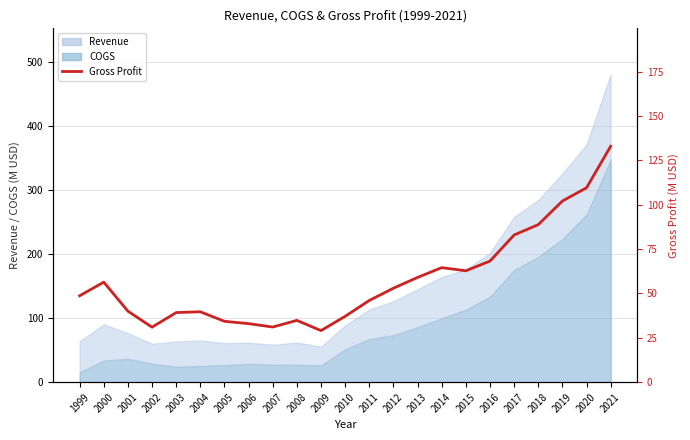

Reading left to right, what are all the values shown in this chart?

48.7	56.4	40.0	31.0	39.3	39.7	34.3	33.0	31.1	34.8	29.1	37.1	46.1	53.0	59.1	64.6	62.8	68.3	83.0	88.8	102.1	109.6	133.0